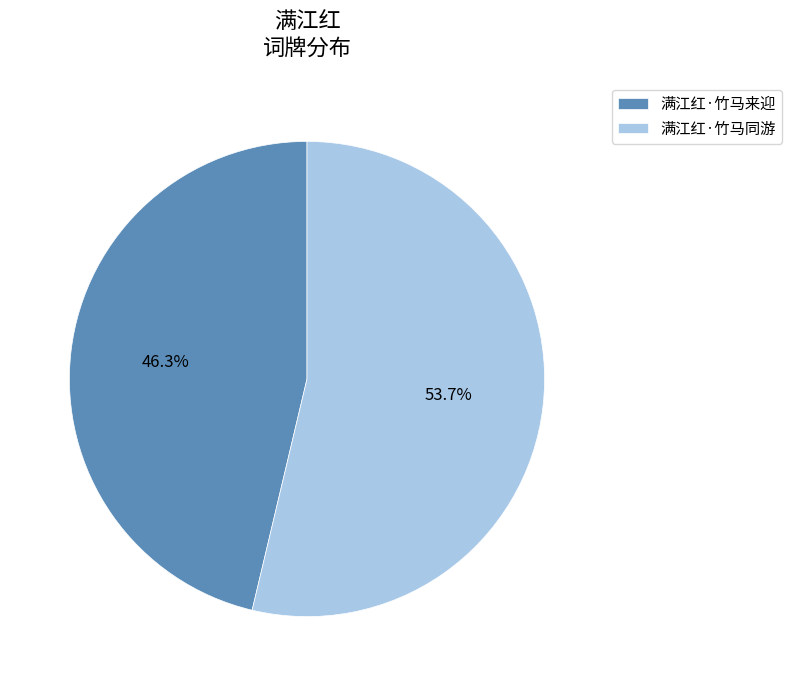

To the nearest percent, what portion does 满江红·竹马同游 represent?

54%